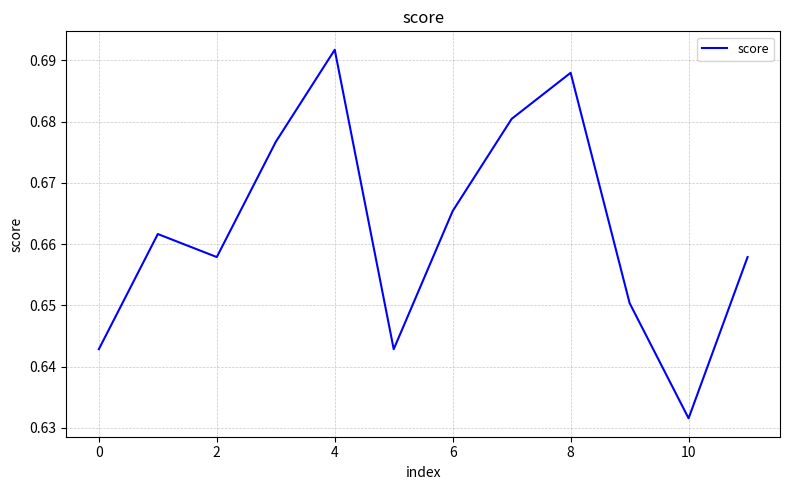

Which has a higher value, 6 or 0?

6